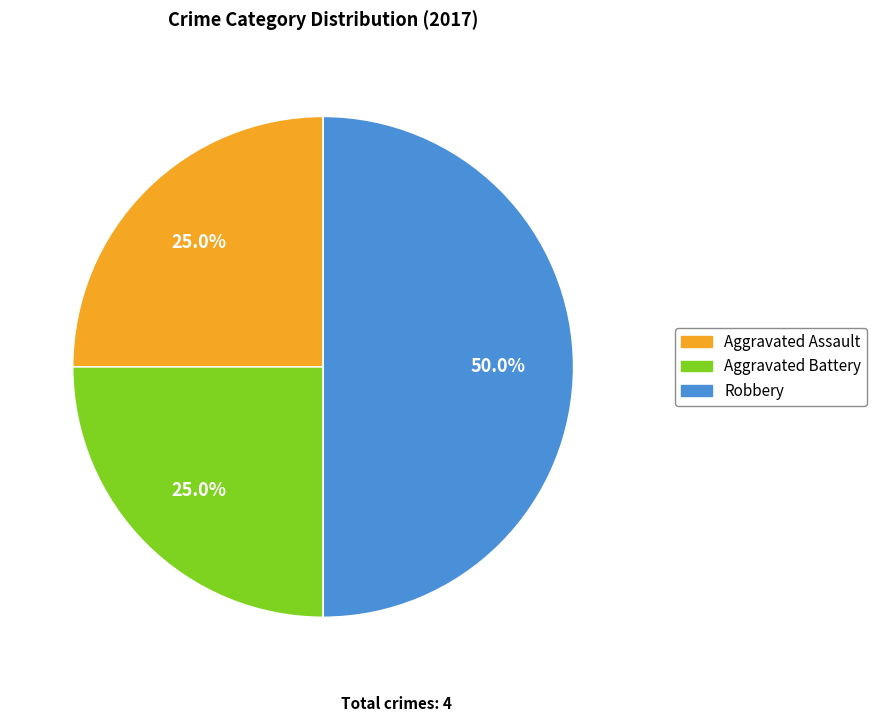

Does Aggravated Assault account for over 50% of the chart?

No